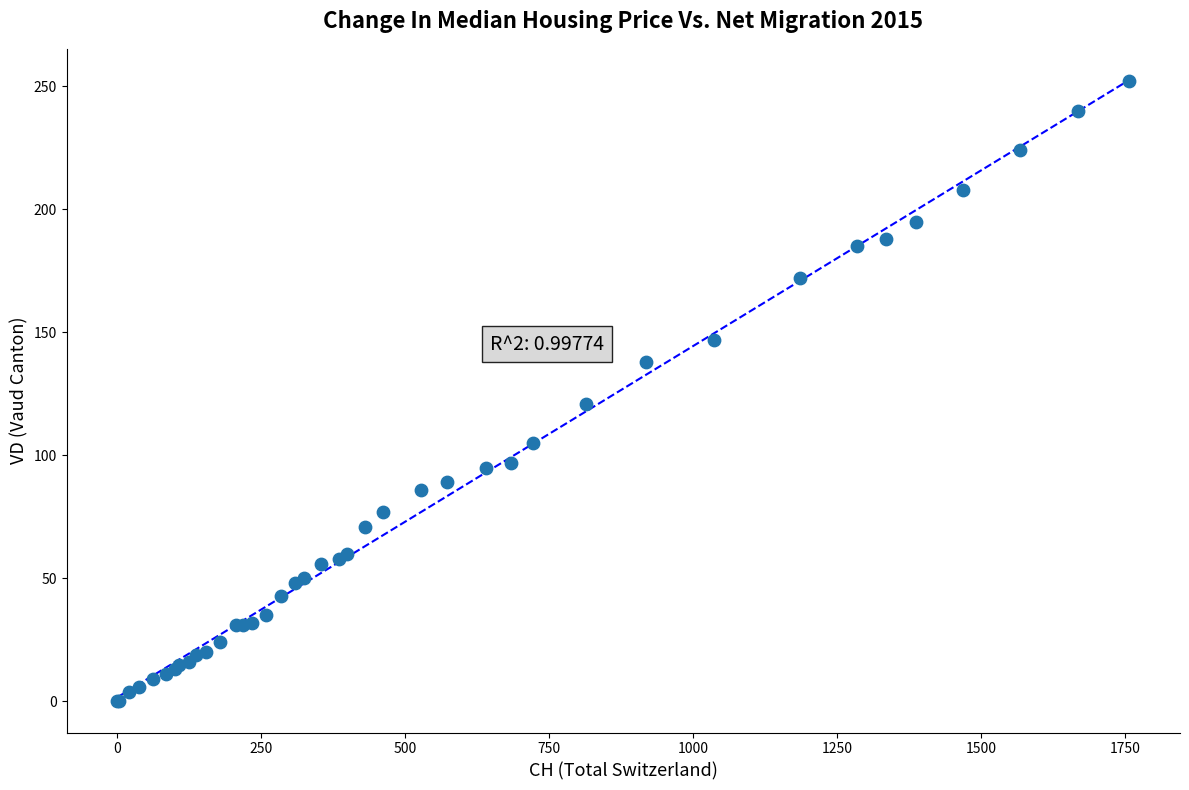

What Y value in the scatter plot is closest to 126?

121